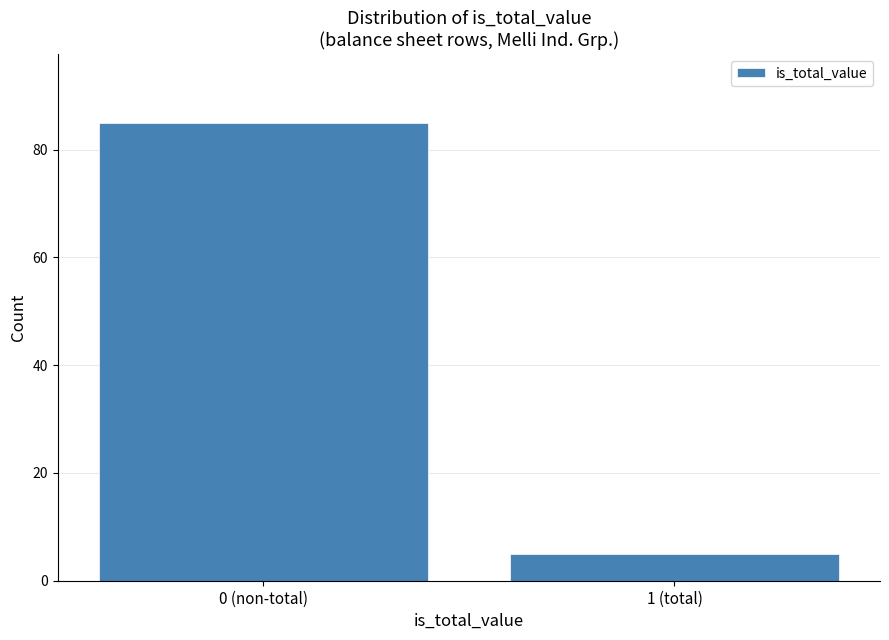

Reading left to right, transcribe all the data shown in this chart.

85	5